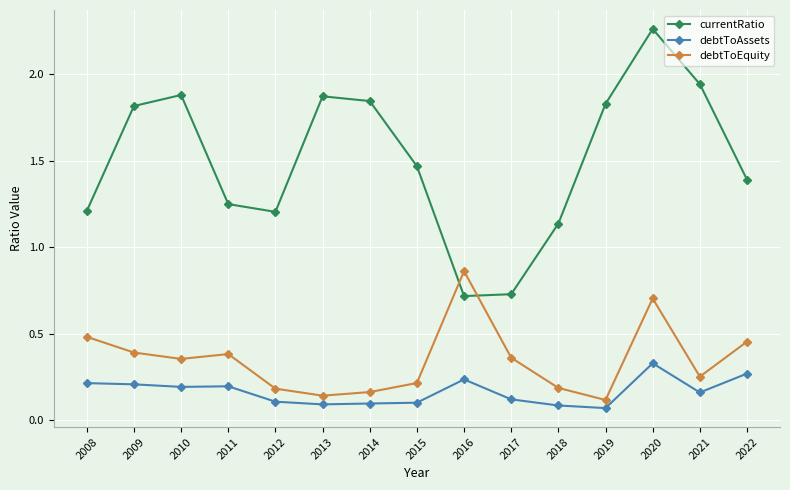

Which series has the largest total across all categories?

currentRatio